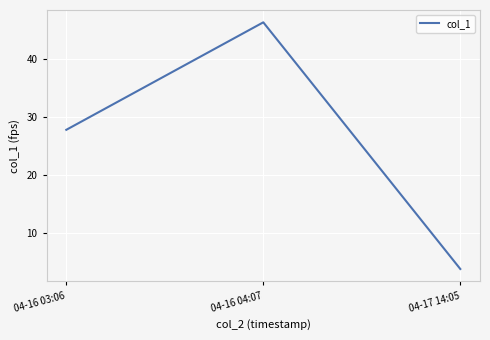

Count the number of categories in the chart.

3